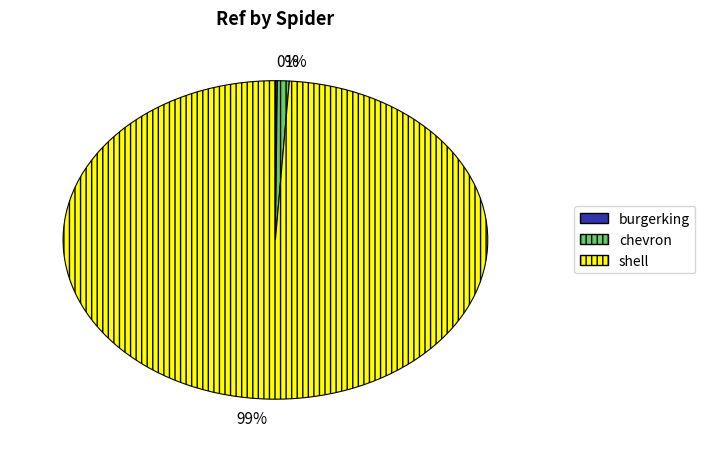

What percentage is the shell slice, to the nearest percent?

99%